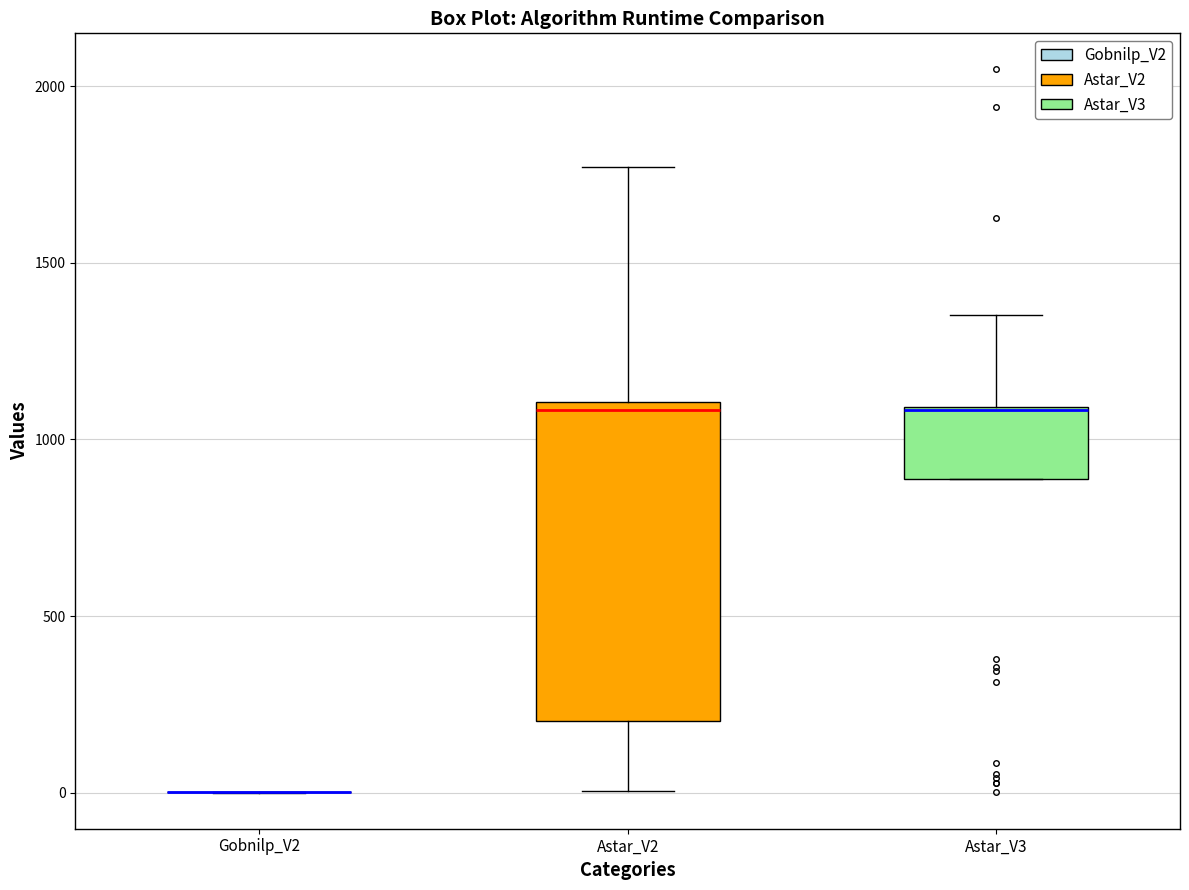

Where is the upper edge of the box for Astar_V3 on the y-axis? The values are not printed on the chart, so give them approximately, as read against the axis.

1100